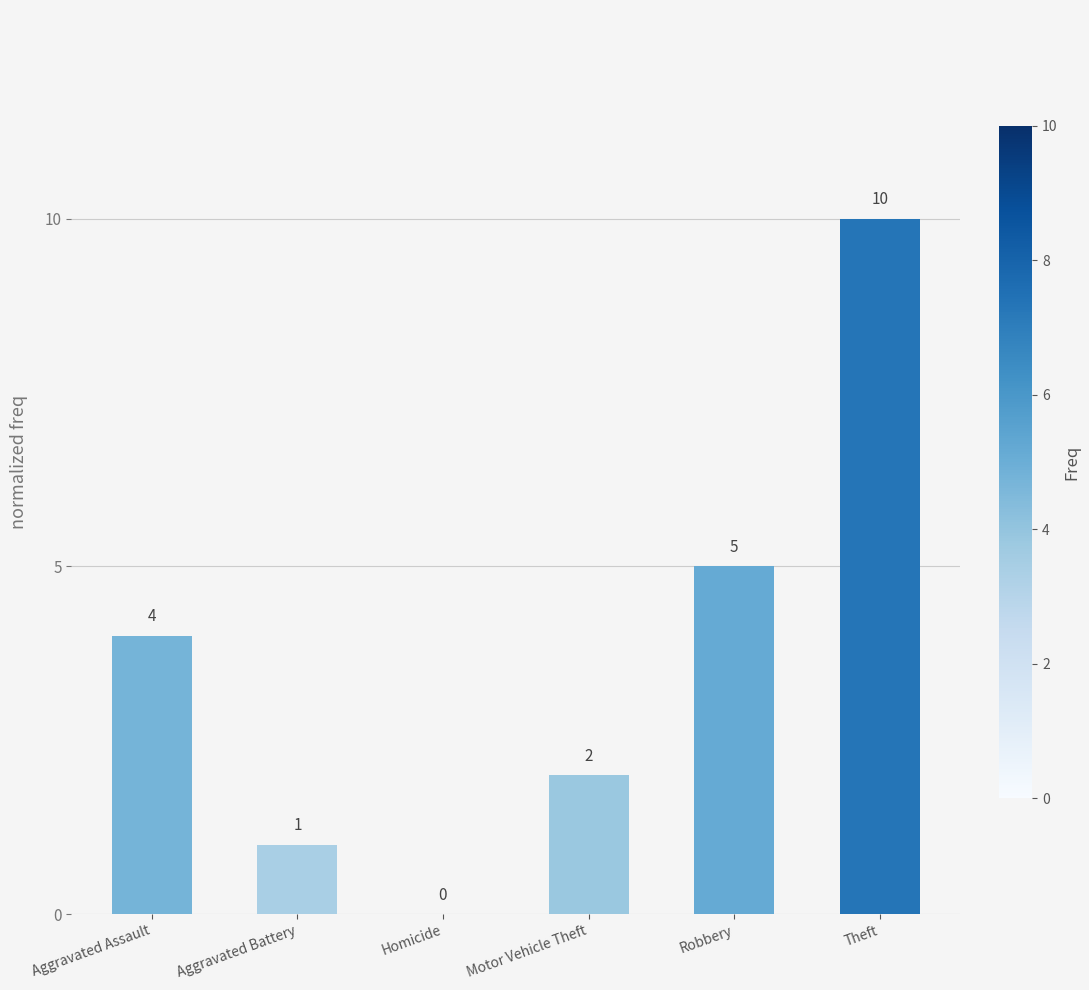

Where is the data nearest to the value 5?

Robbery